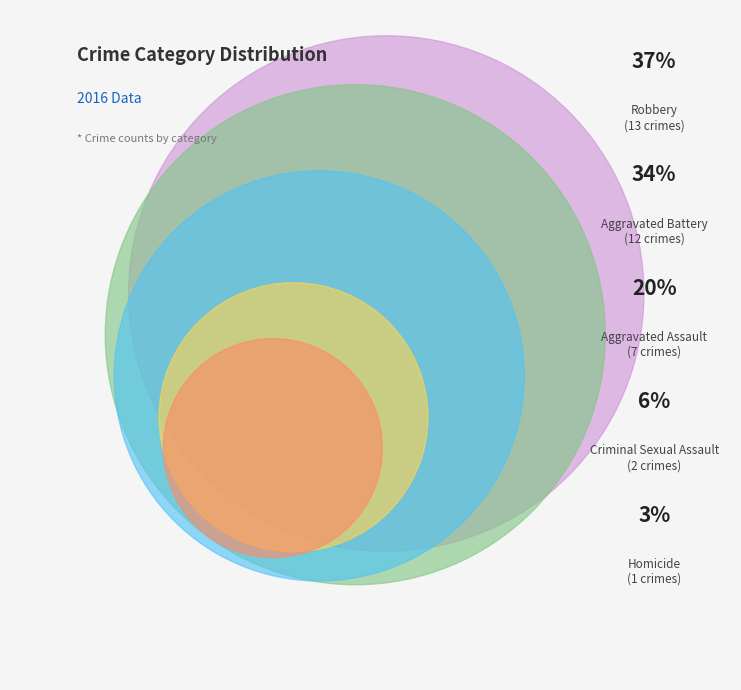

To the nearest percent, what is the combined percentage of Robbery and Criminal Sexual Assault?

43%